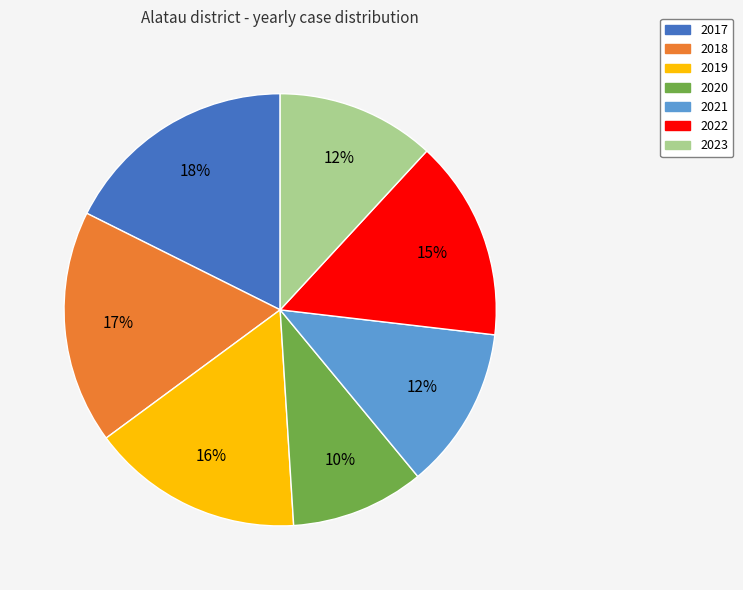

The 2020 slice represents 5% of the pie. True or false?

False